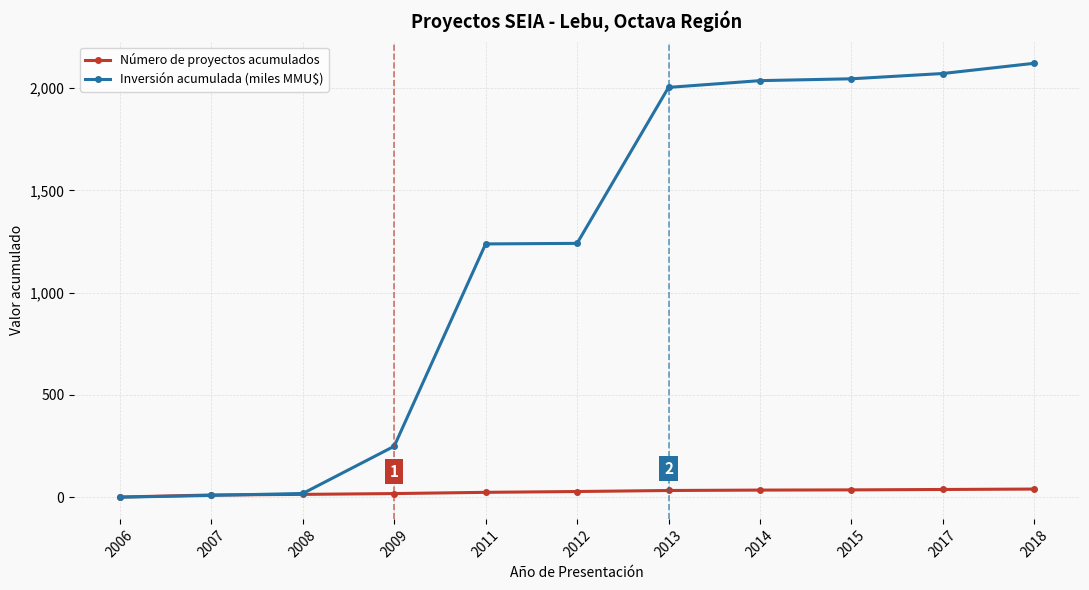

Which series has the largest total across all categories?

Inversión acumulada (miles MMU$)